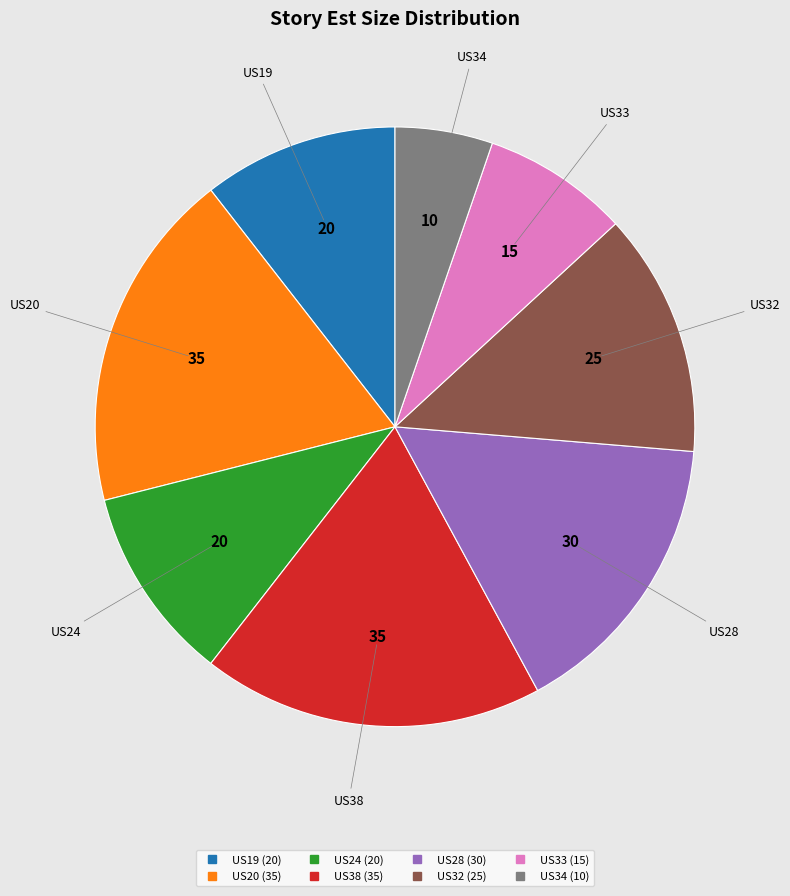

Count the number of slices in the pie.

8